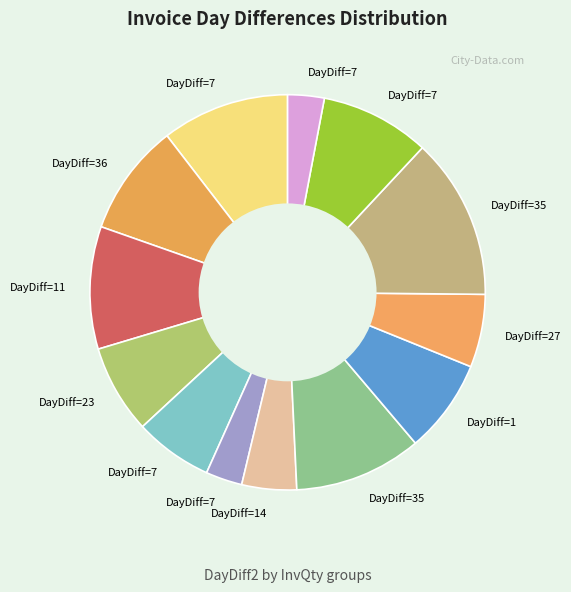

To the nearest percent, what is the difference between the largest and smallest slice percentages?

10%